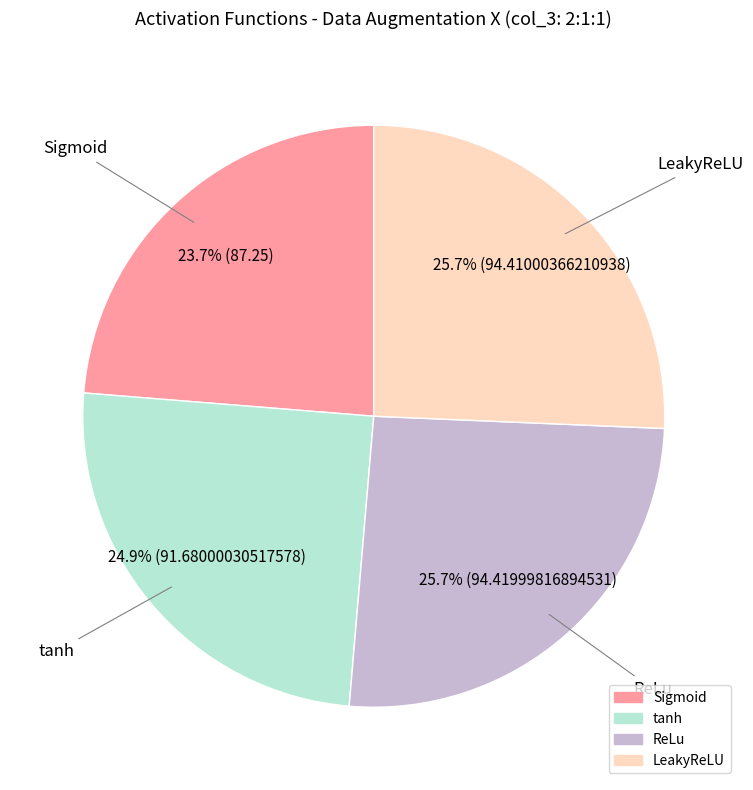

Does any single category account for the majority?

No